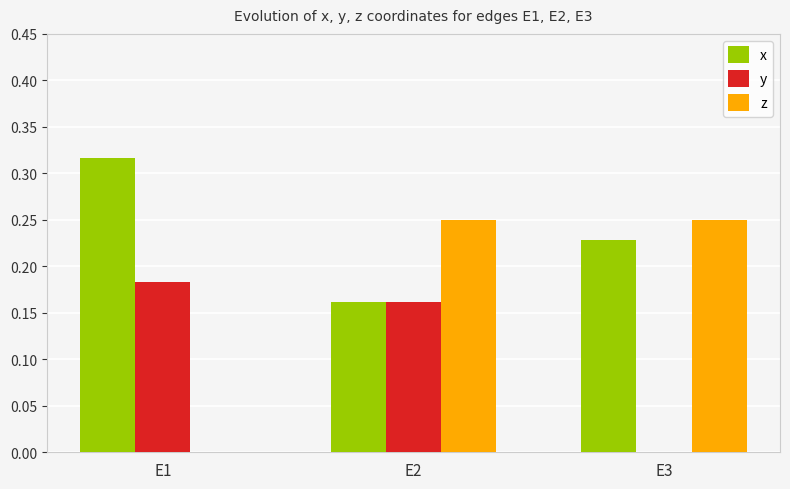

Where is y nearest to the value 0?

E3